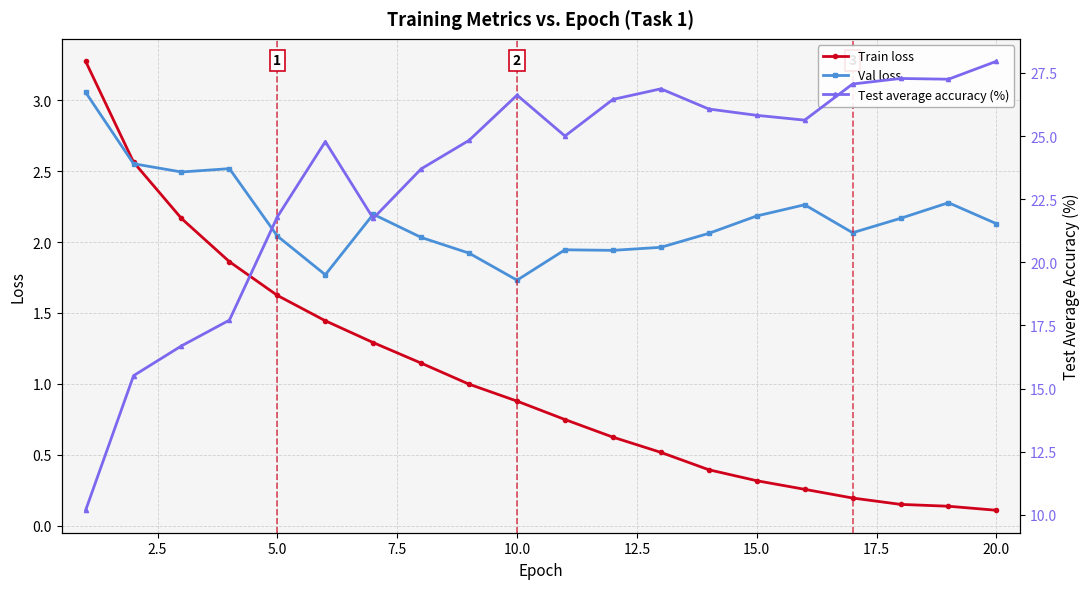

At how many categories does at least one series exceed 25?

10